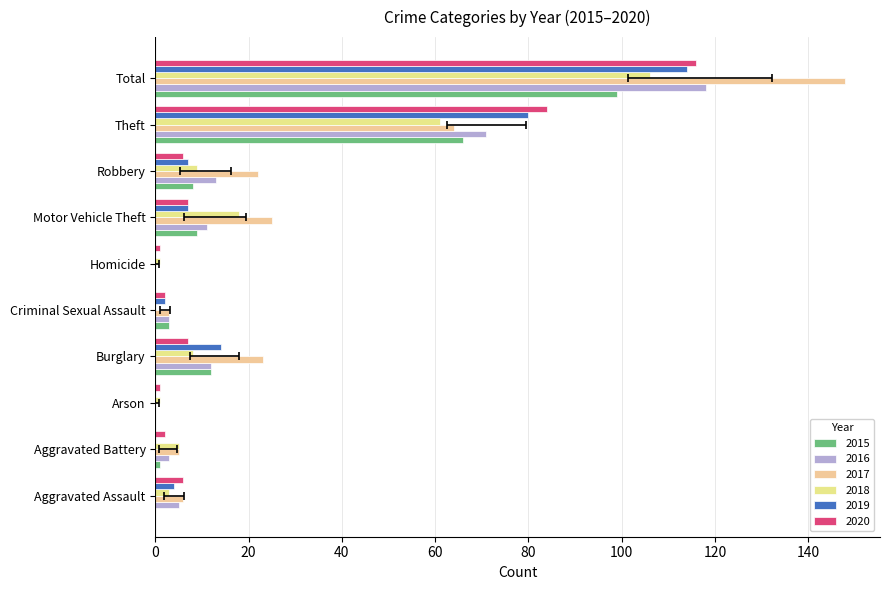

The 2019 series shows 38 at Total. True or false?

False